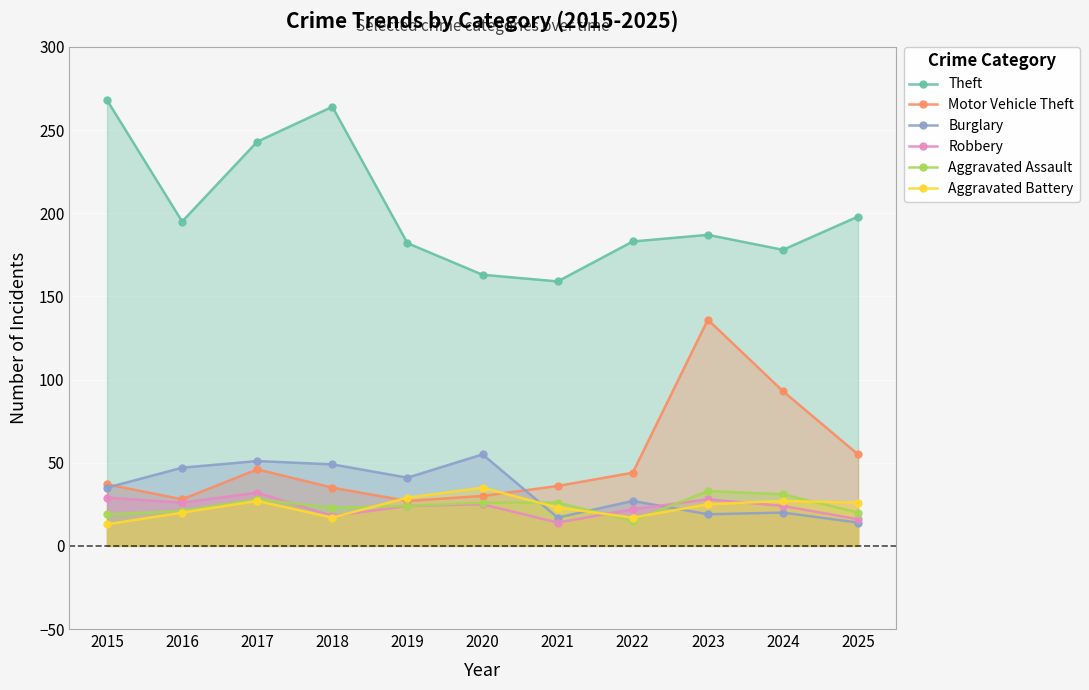

Which series has the largest total across all categories?

Theft